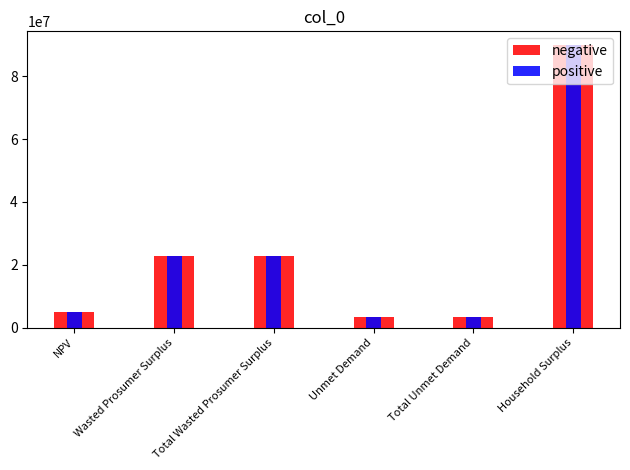

The negative series shows 2402484.3 at Total Unmet Demand. True or false?

False